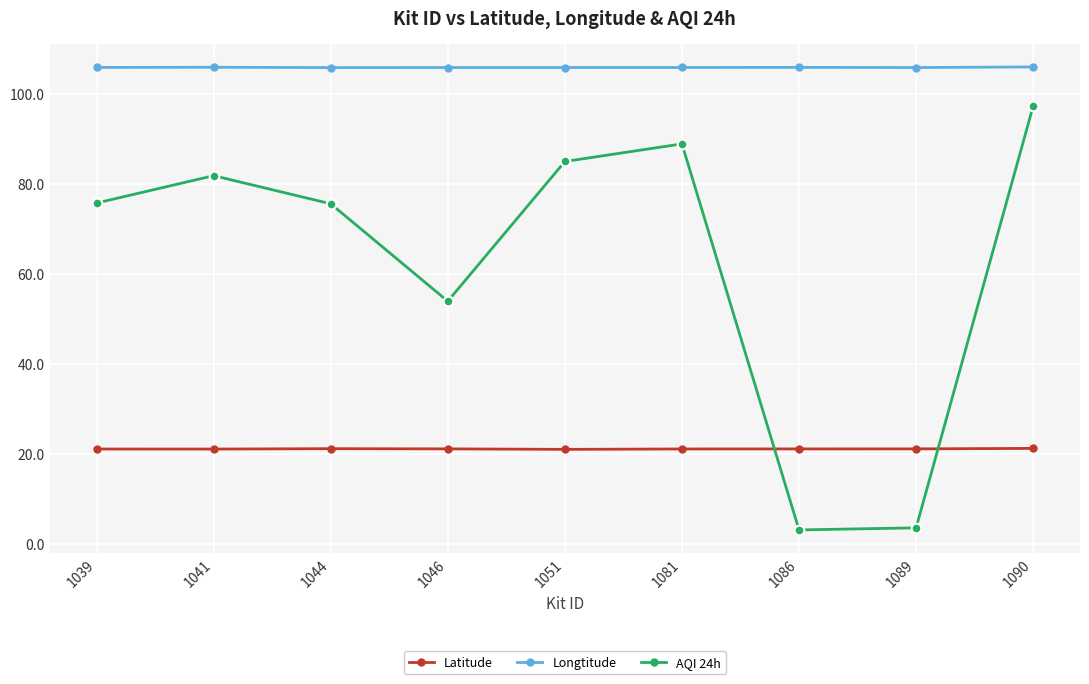

What is the maximum value for AQI 24h?

97.2